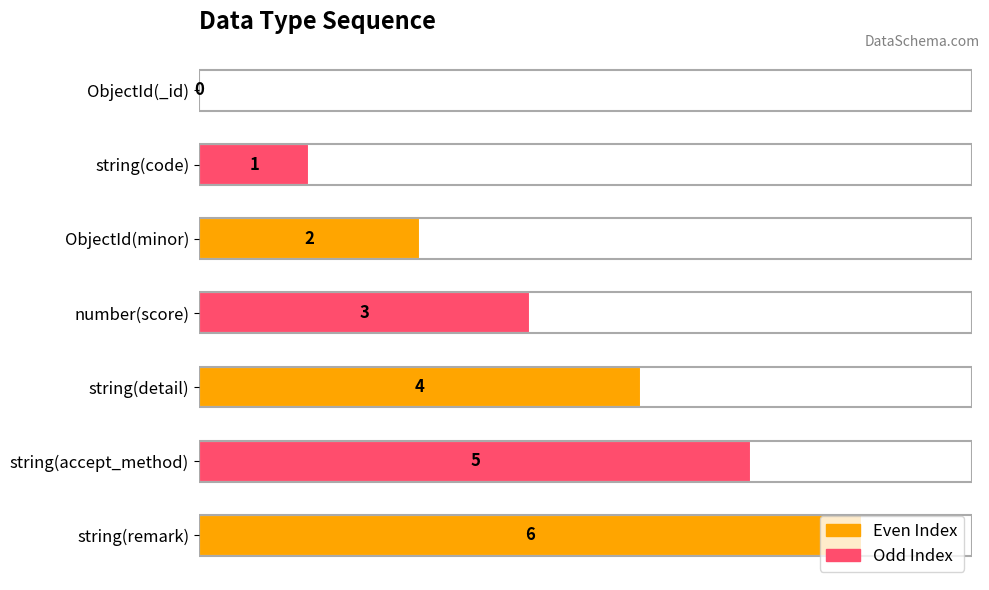

What is the sum of all values?

21